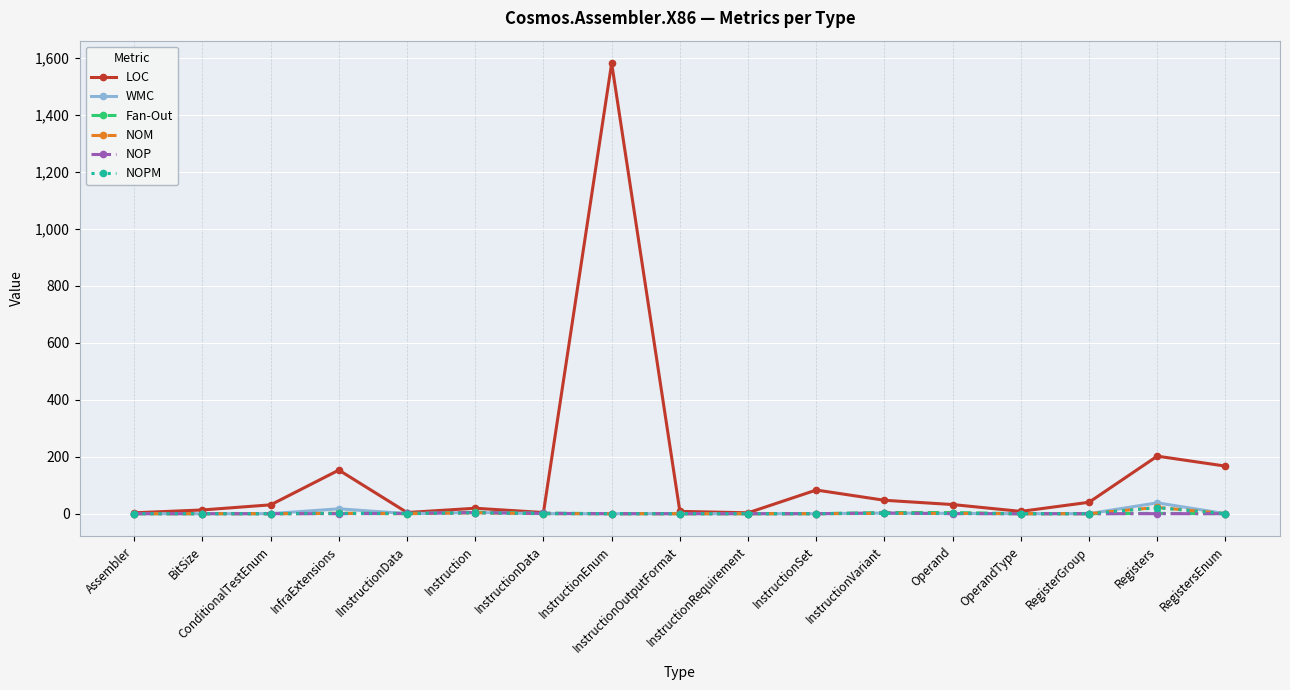

True or false: Fan-Out has more than 0 points higher than both neighbors.

True